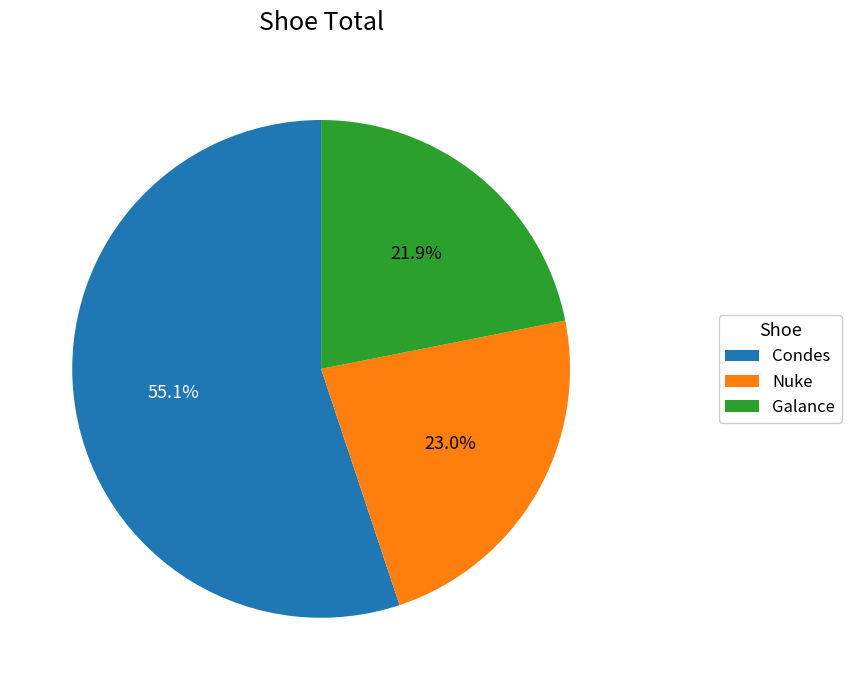

What is the smallest slice in the pie chart?

Galance